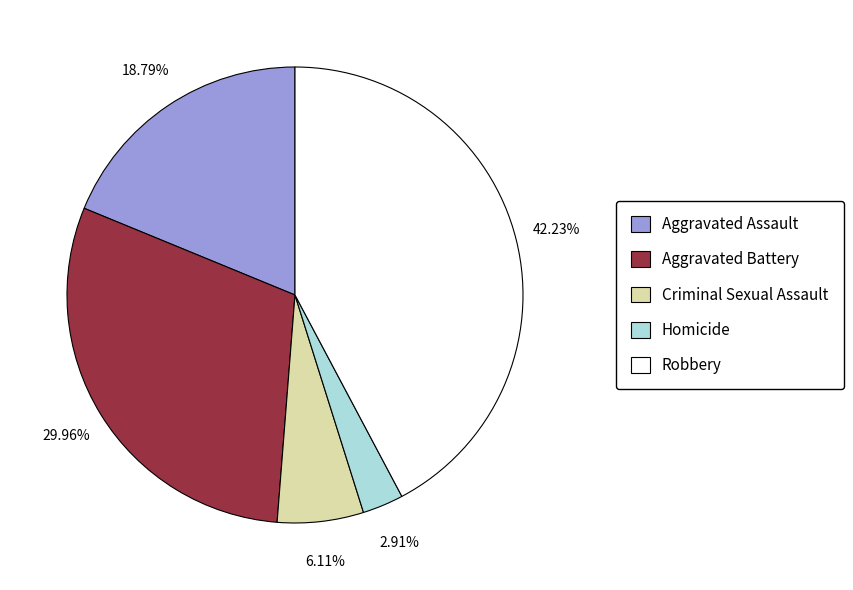

Is Aggravated Battery the majority of the pie?

No